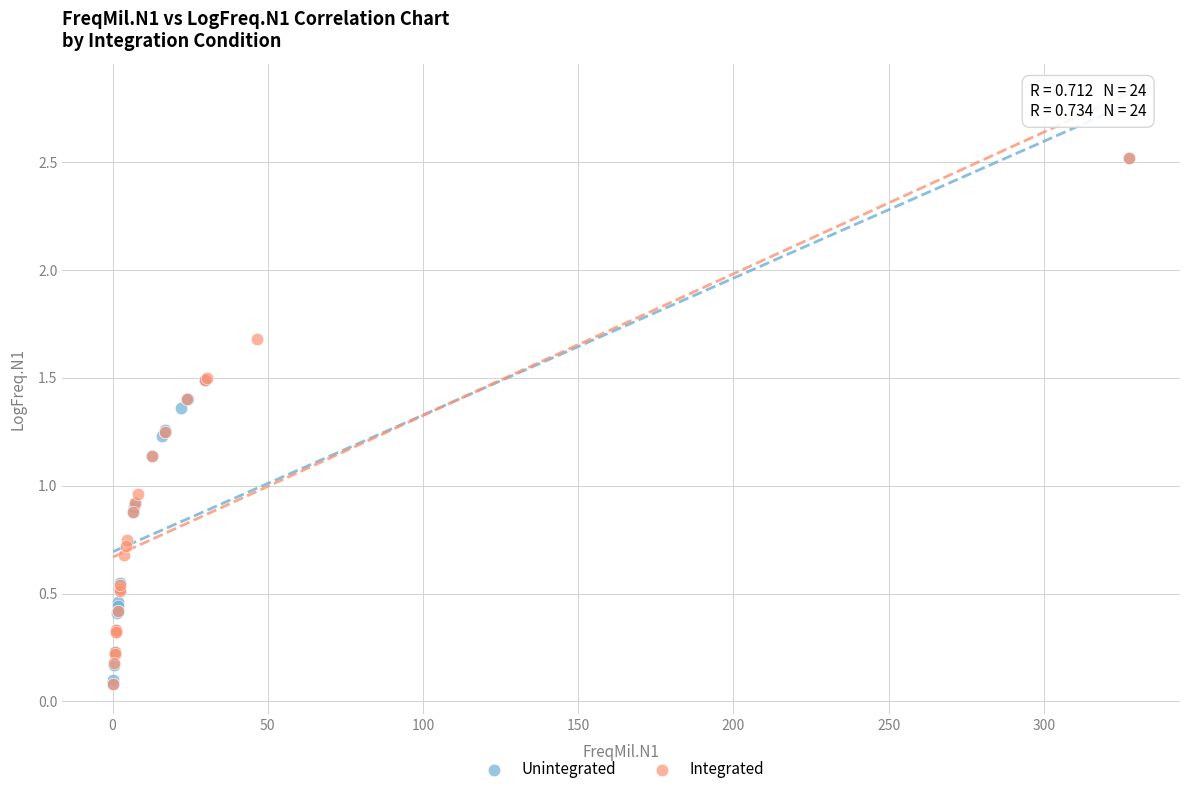

What are all the series names shown in the legend?

Unintegrated, Integrated